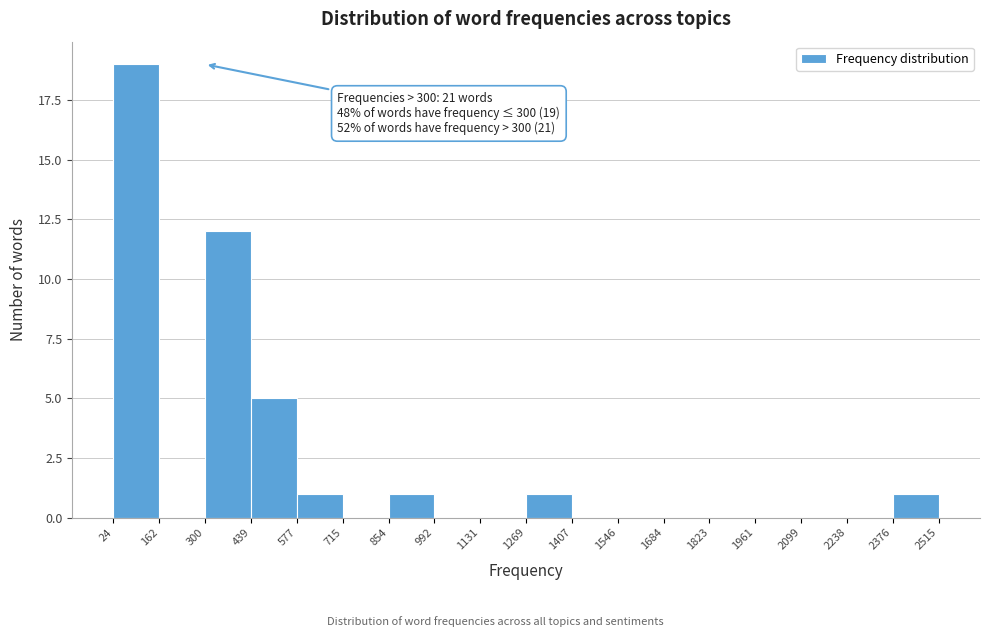

Which range on the x-axis has the tallest bar?

24 to 162